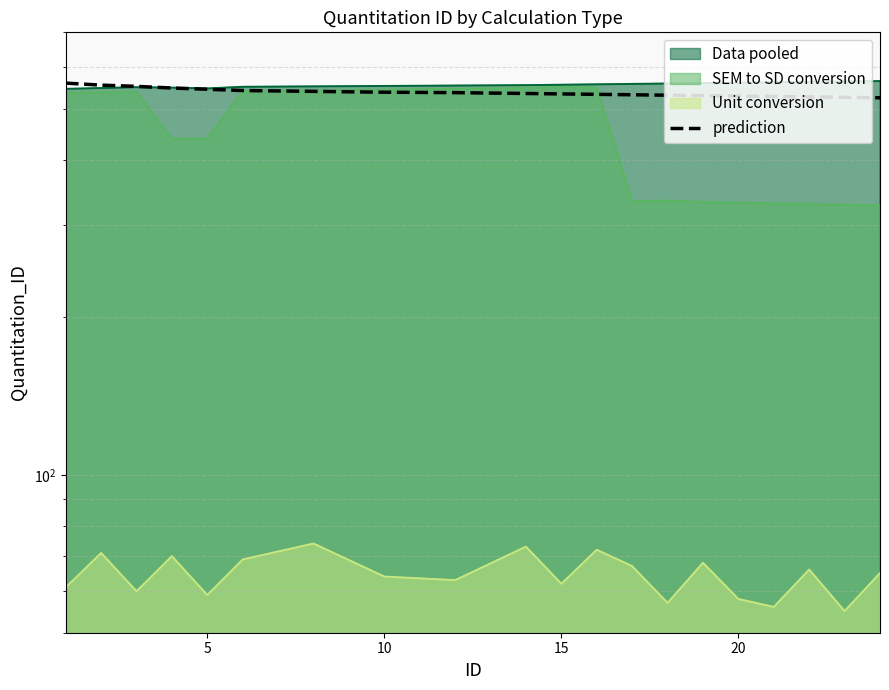

Reading right to left, extract all data points from this chart.

525	526	527	528	529	530	531	532	533	534	535	537	538	540	542	545	548	552	555	560